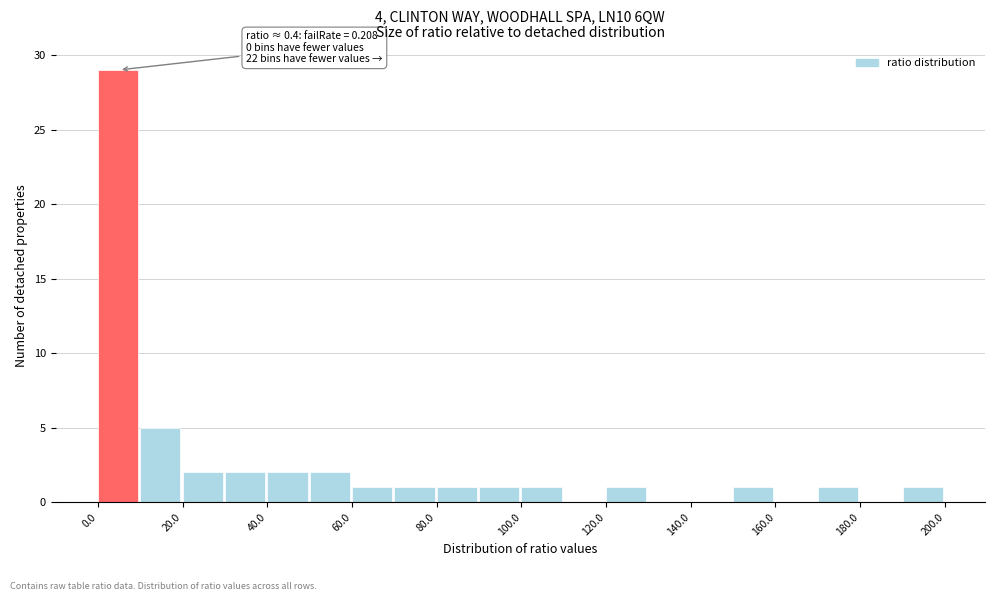

Which range on the x-axis has the tallest bar?

0 to 10